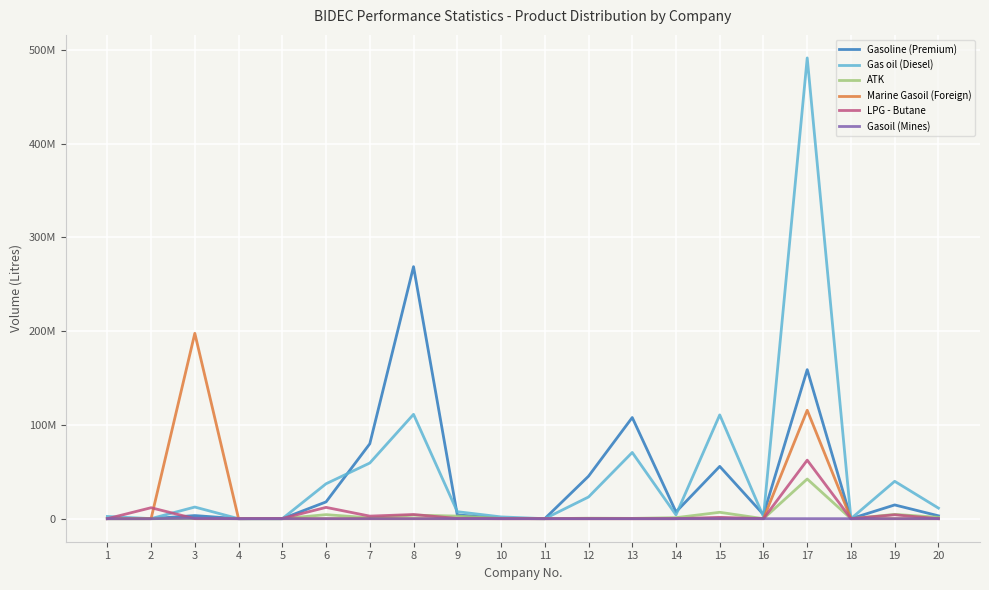

Where is the first local maximum for Gasoline (Premium)?

3